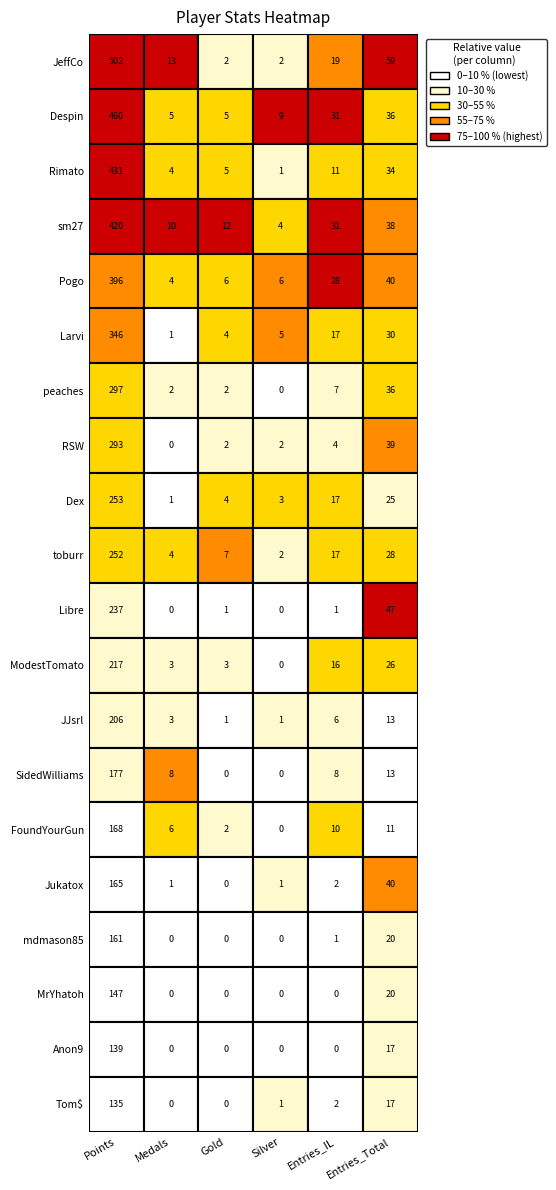

Reading left to right, extract all data points from this chart.

JeffCo: 502	13	2	2	19	59
Despin: 460	5	5	9	31	36
Rimato: 431	4	5	1	11	34
sm27: 420	10	12	4	31	38
Pogo: 396	4	6	6	28	40
Larvi: 346	1	4	5	17	30
peaches: 297	2	2	0	7	36
RSW: 293	0	2	2	4	39
Dex: 253	1	4	3	17	25
toburr: 252	4	7	2	17	28
Libre: 237	0	1	0	1	47
ModestTomato: 217	3	3	0	16	26
JJsrl: 206	3	1	1	6	13
SidedWilliams: 177	8	0	0	8	13
FoundYourGun: 168	6	2	0	10	11
Jukatox: 165	1	0	1	2	40
mdmason85: 161	0	0	0	1	20
MrYhatoh: 147	0	0	0	0	20
Anon9: 139	0	0	0	0	17
Tom$: 135	0	0	1	2	17